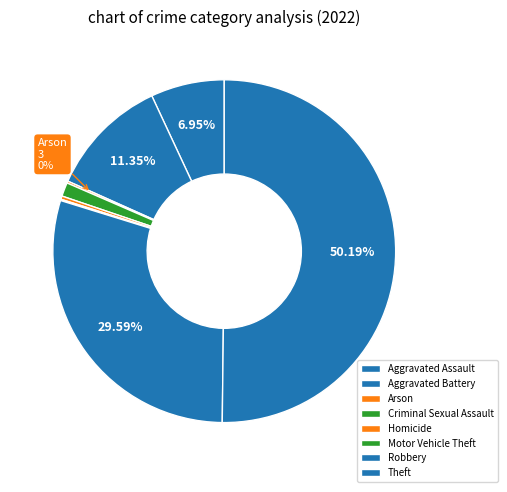

What is the change in value from Motor Vehicle Theft to Theft?

+807